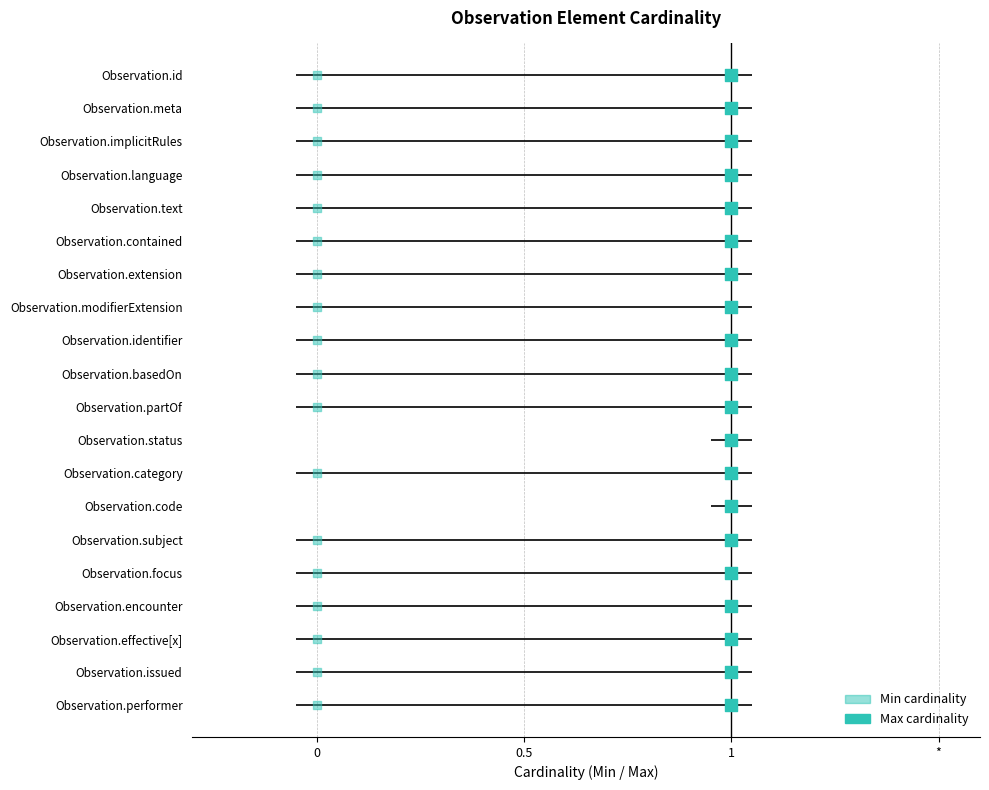

Which series has the widest spread of Y values?

Max